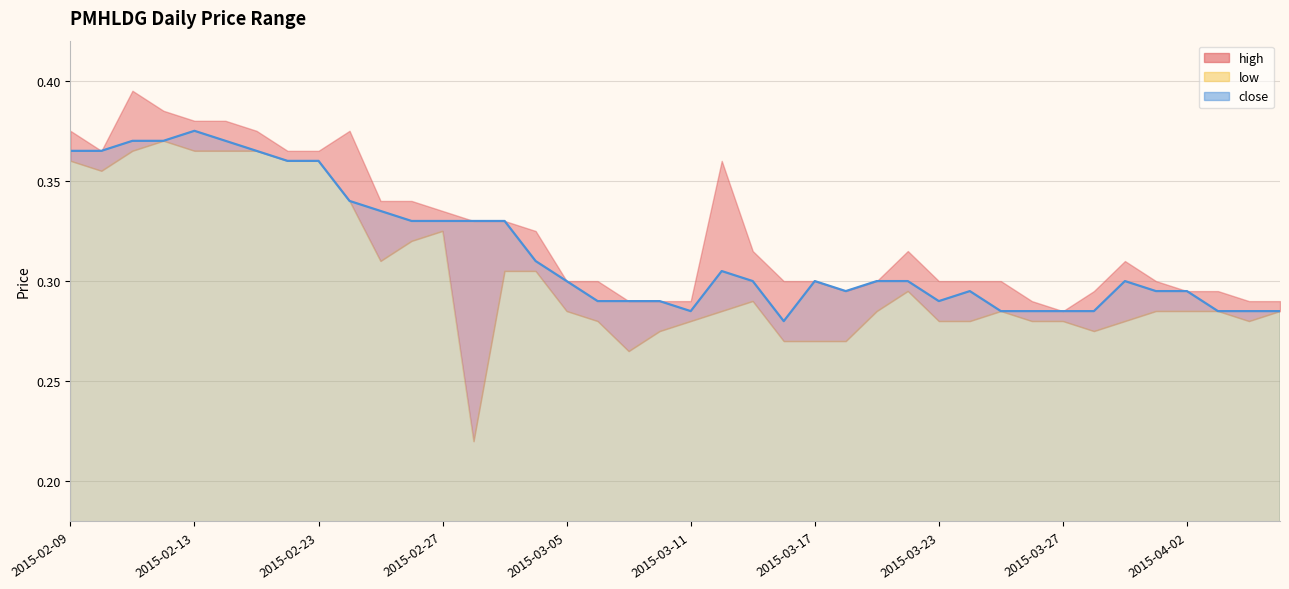

Which label corresponds to the largest value in the chart?

2015-02-11